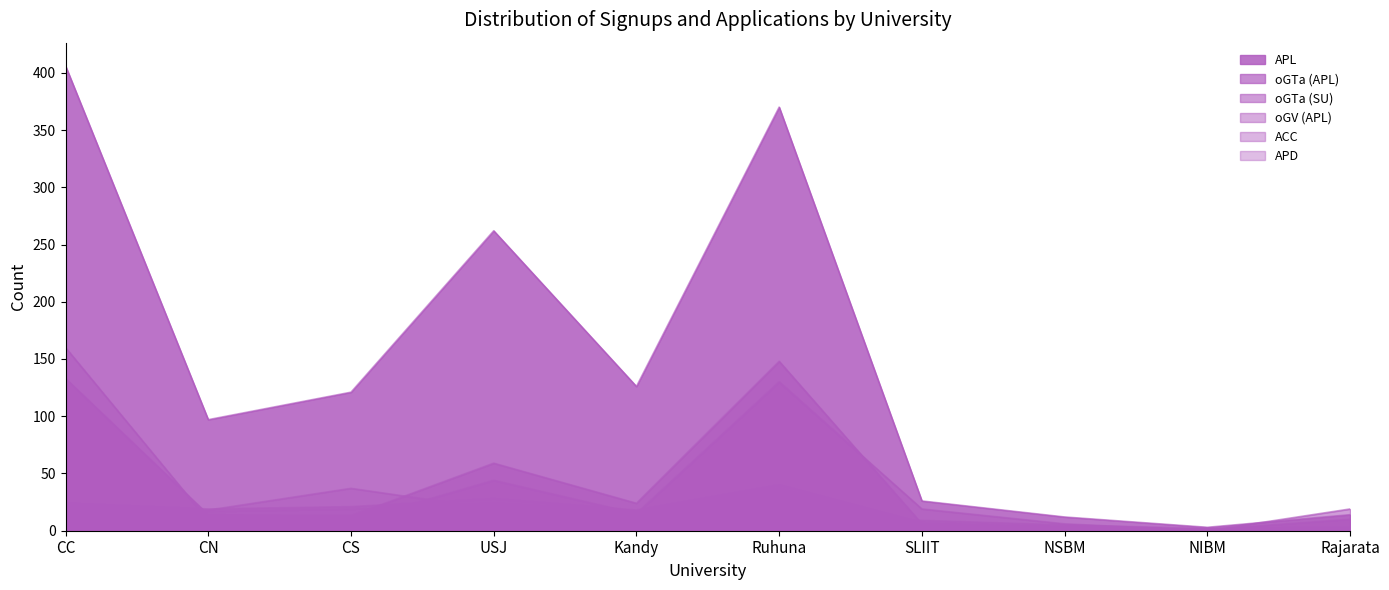

What is the approximate value of APD at Kandy?

17